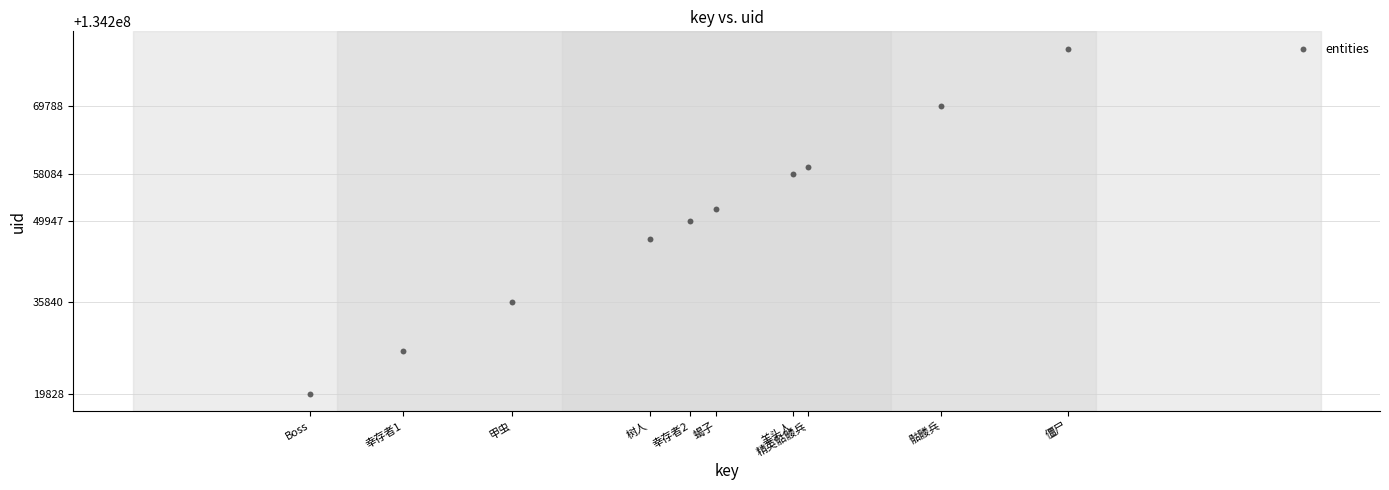

What is the average X value?

134249850